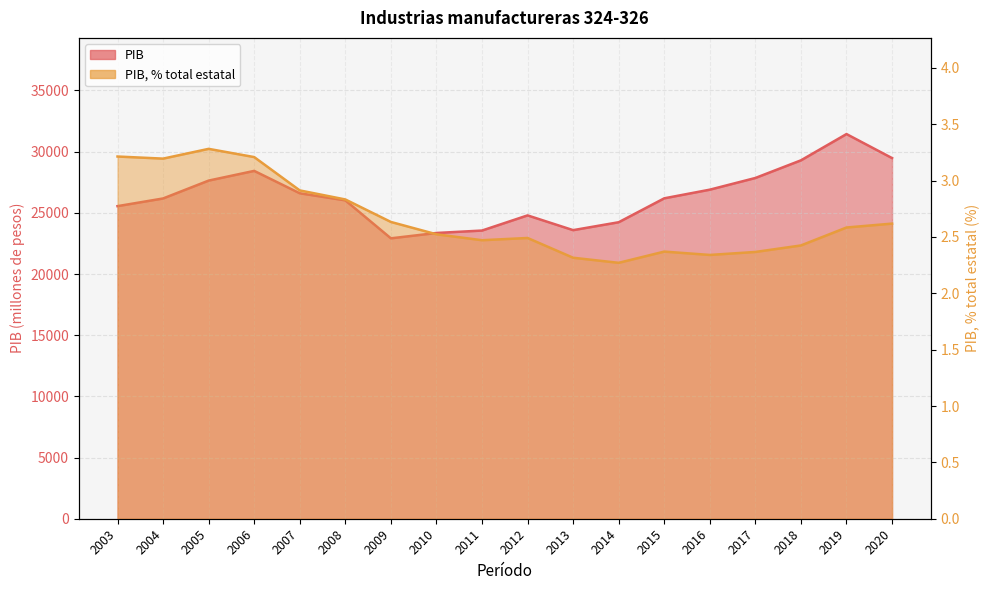

True or false: PIB, % total estatal and PIB intersect in this chart.

False